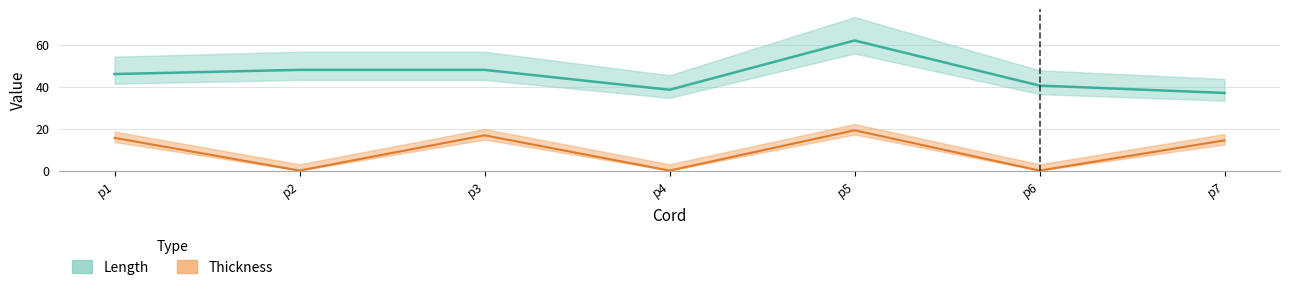

The Thickness series shows 0.0 at p6. True or false?

True